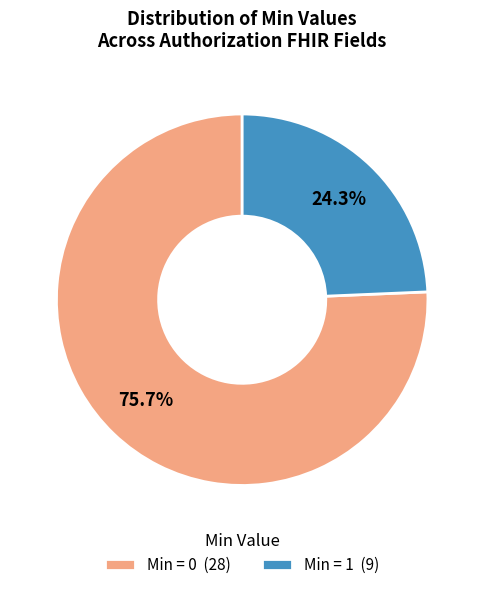

Which slice is the largest?

Min = 0 (28)